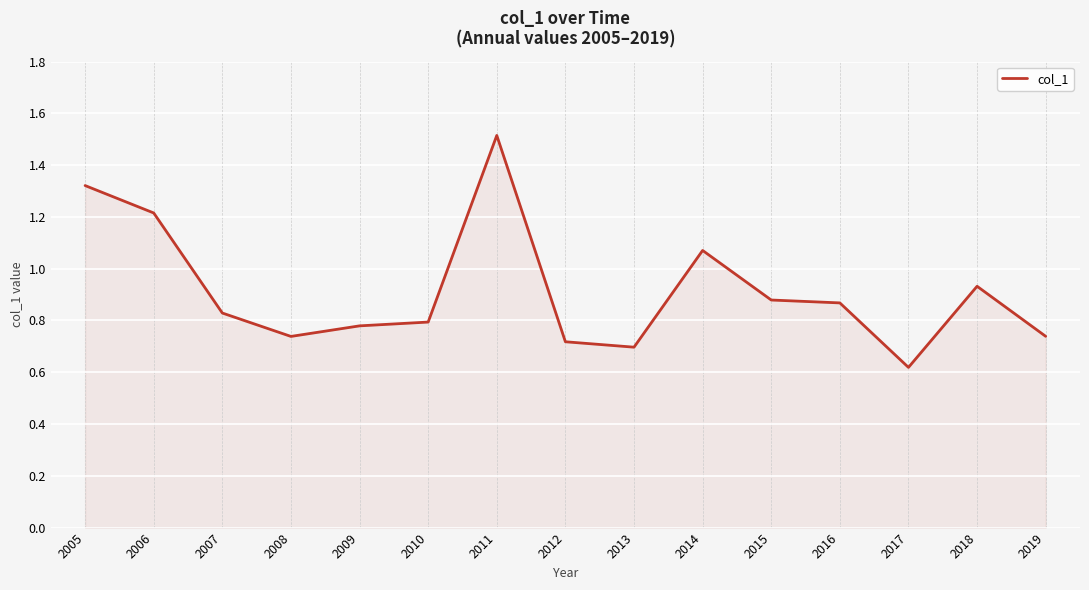

The value at 2010 is 0.3. True or false?

False